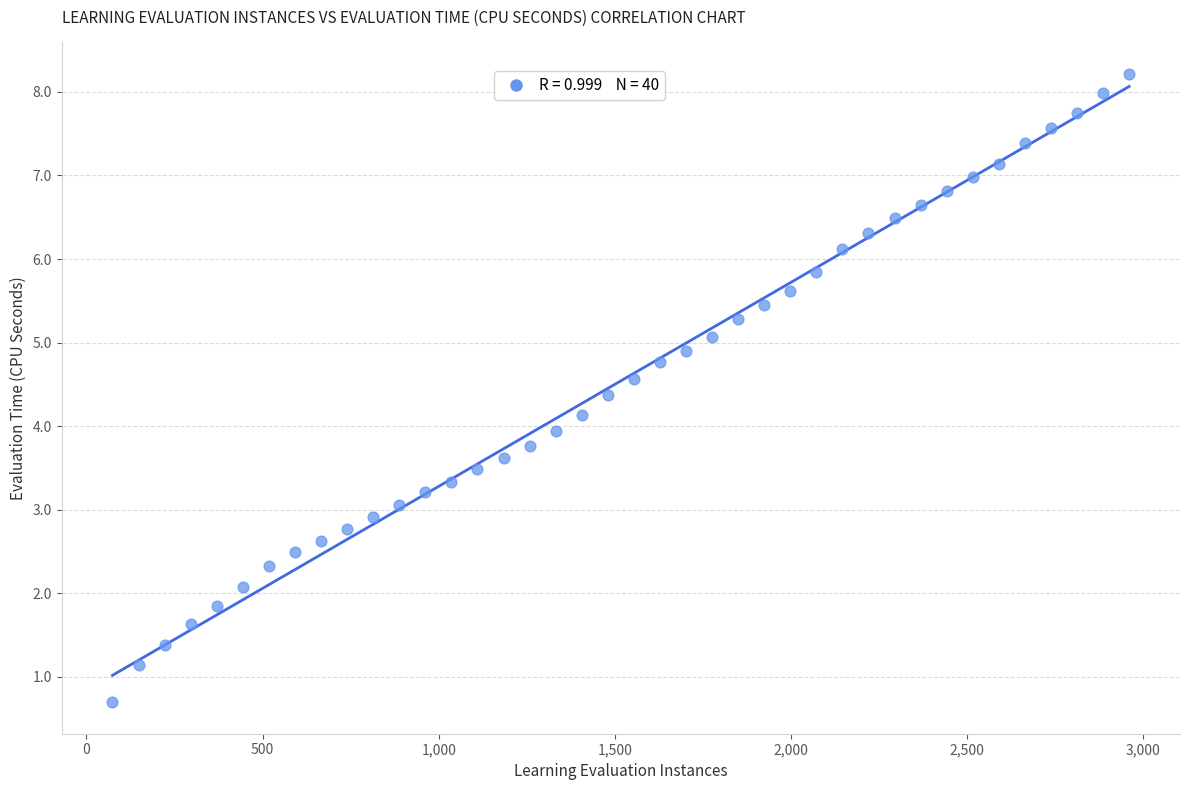

What is the range of Y values (max minus min)?

7.5